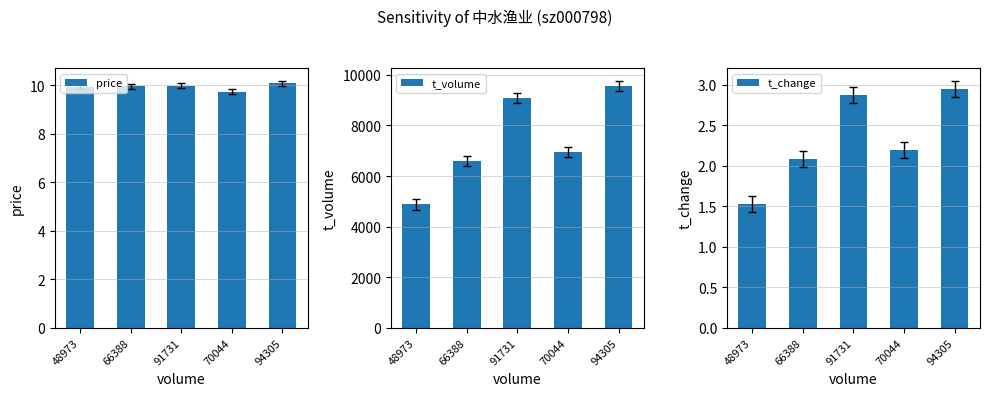

What is the difference between the highest and lowest values at 70044?

6933.8